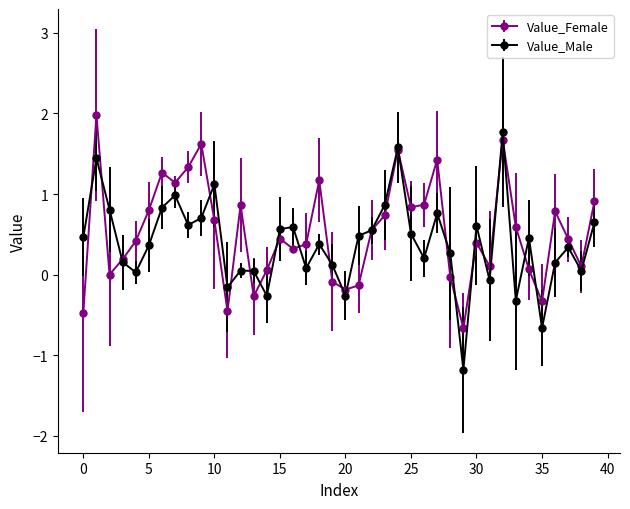

What is the highest value of the Value_Male series?

1.8